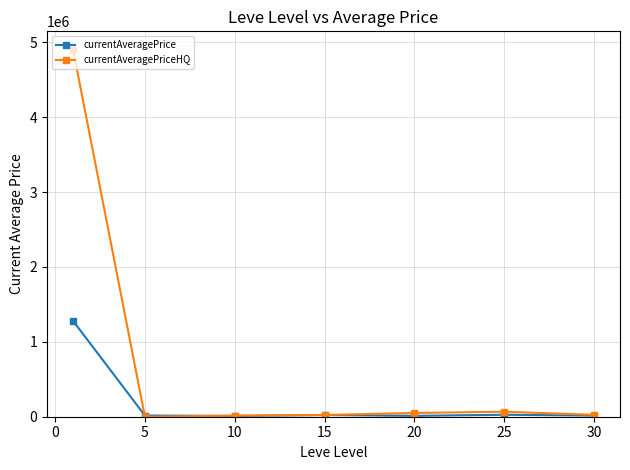

True or false: currentAveragePrice has more than 0 points higher than both neighbors.

True